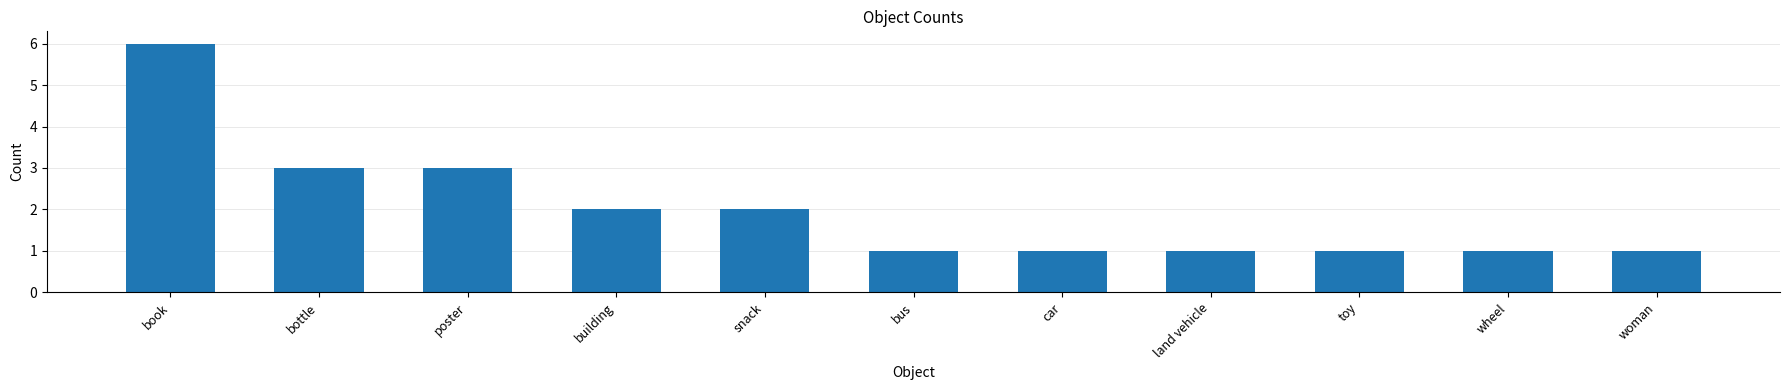

At which category does the chart reach its peak across all series?

book